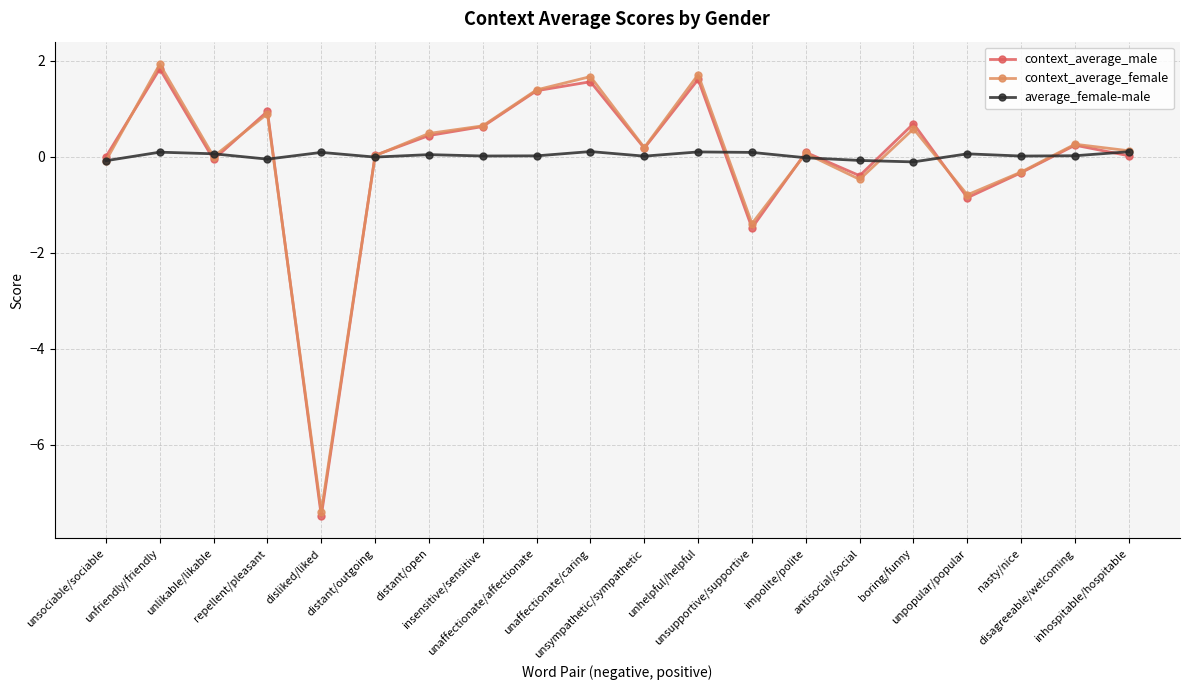

At how many categories does at least one series exceed -4?

20